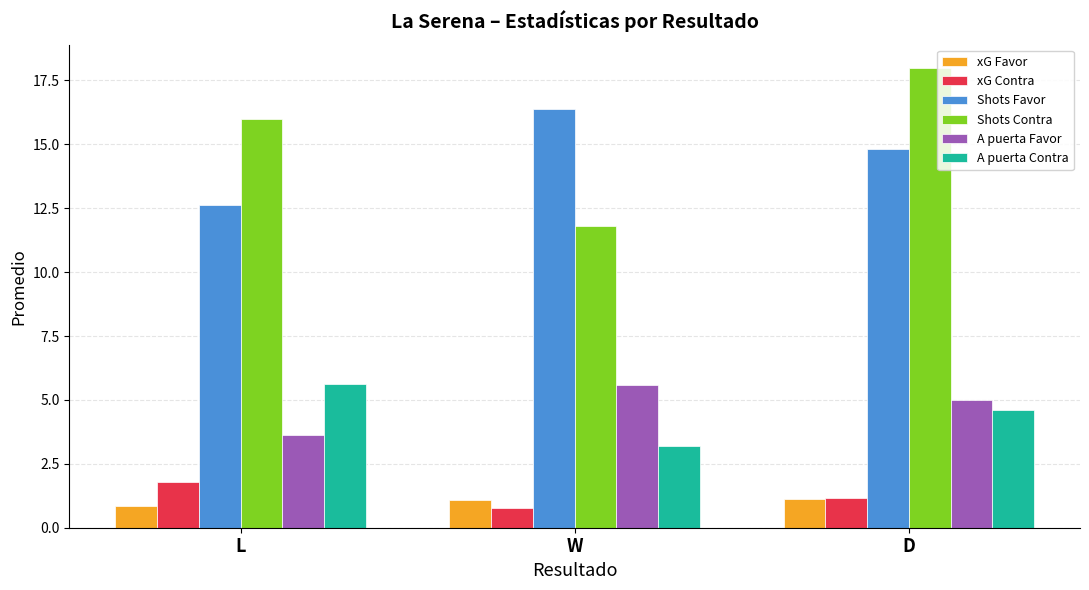

What is the label of the 3rd bar from the left?

D